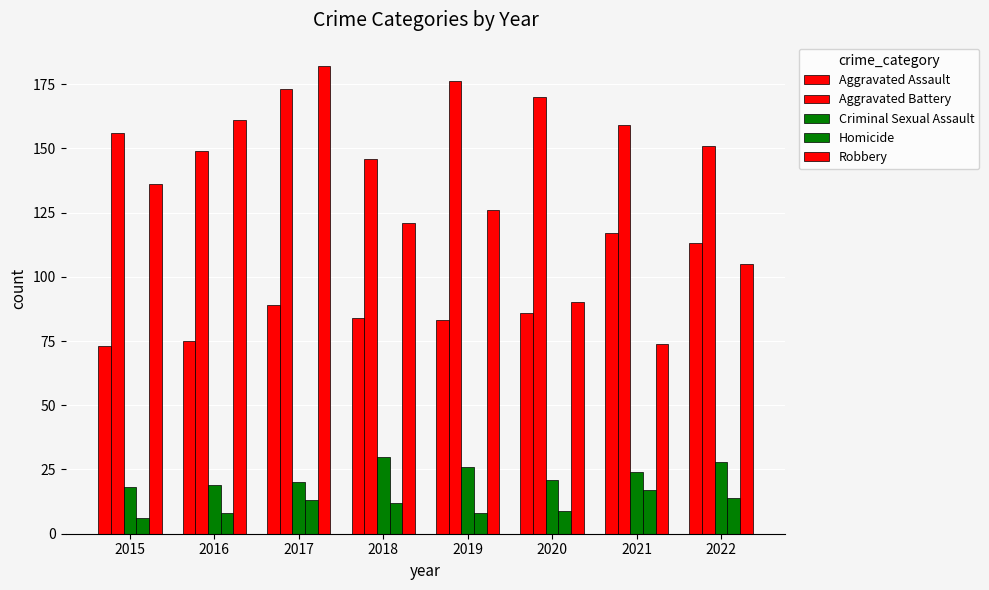

How many data points in Aggravated Battery are less than 159?

4